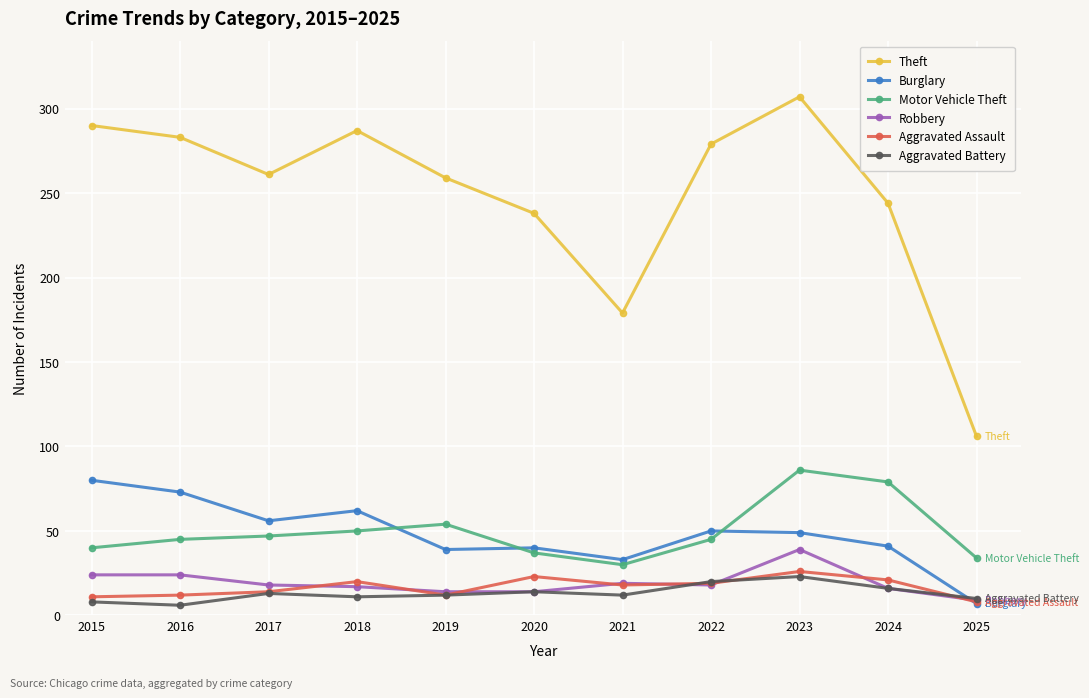

How many distinct data groups are displayed?

6